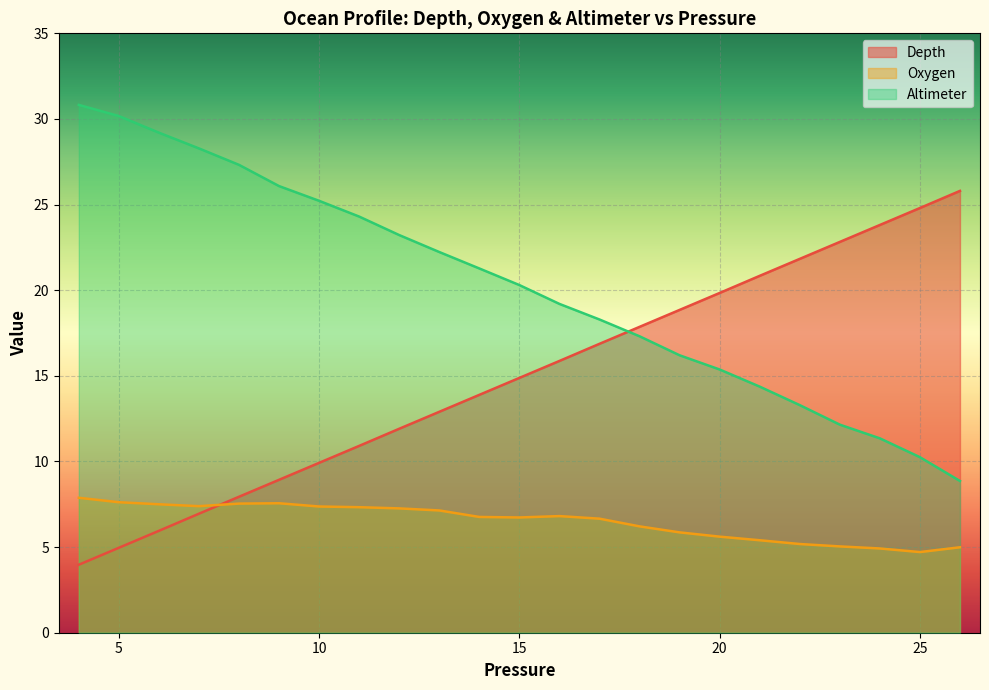

List the series in order of their overall mean, highest first.

Altimeter, Depth, Oxygen